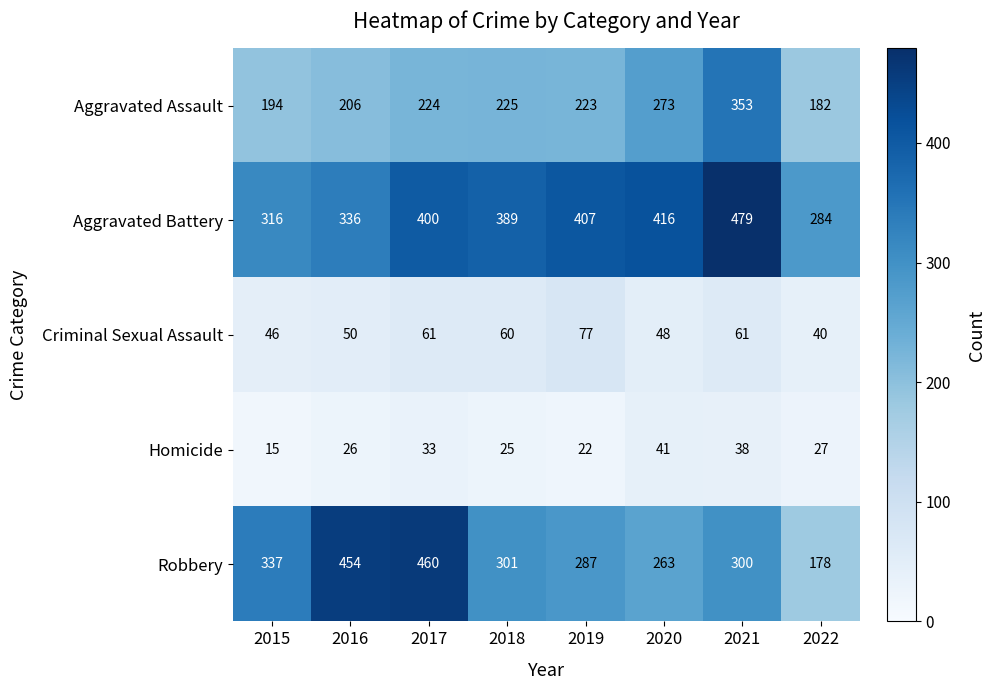

The value of Aggravated Battery at 2016 is 574. True or false?

False